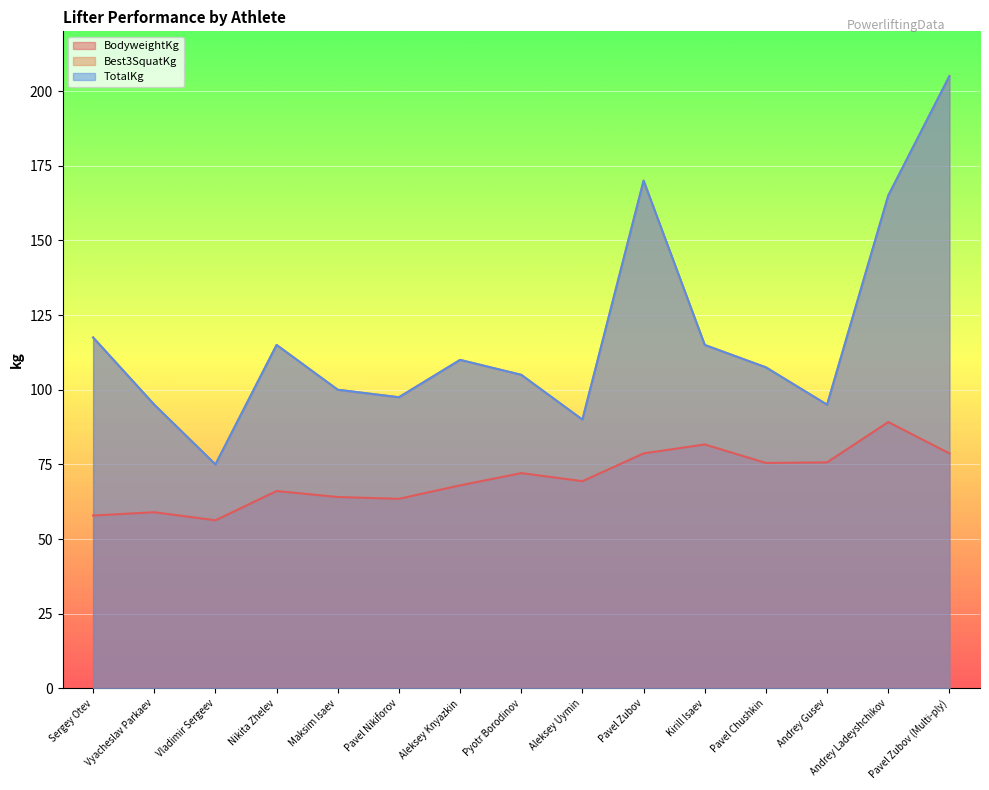

Does the chart display data point markers on the line(s)?

No